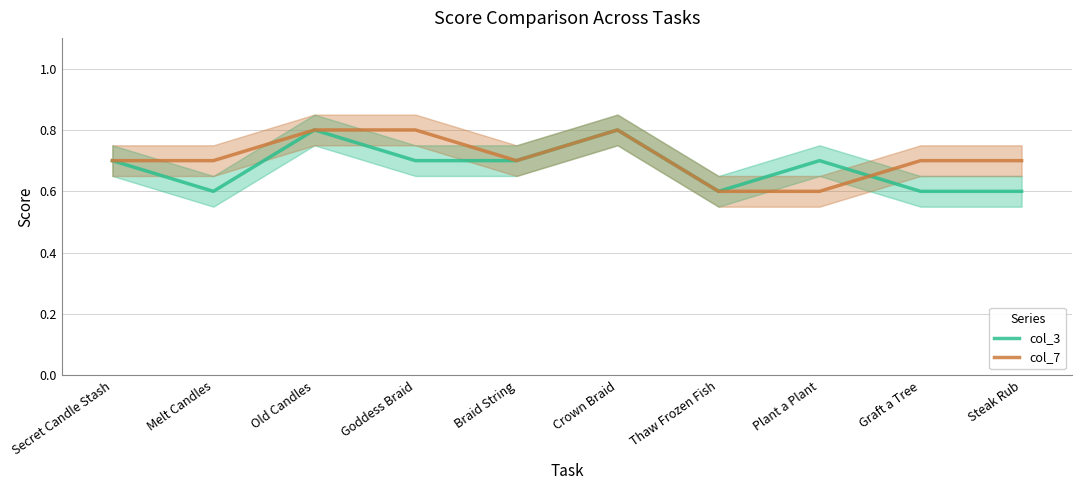

Reading left to right, list all the values displayed in this chart.

col_3: Secret Candle Stash=0.7	Melt Candles=0.6	Old Candles=0.8	Goddess Braid=0.7	Braid String=0.7	Crown Braid=0.8	Thaw Frozen Fish=0.6	Plant a Plant=0.7	Graft a Tree=0.6	Steak Rub=0.6
col_7: Secret Candle Stash=0.7	Melt Candles=0.7	Old Candles=0.8	Goddess Braid=0.8	Braid String=0.7	Crown Braid=0.8	Thaw Frozen Fish=0.6	Plant a Plant=0.6	Graft a Tree=0.7	Steak Rub=0.7